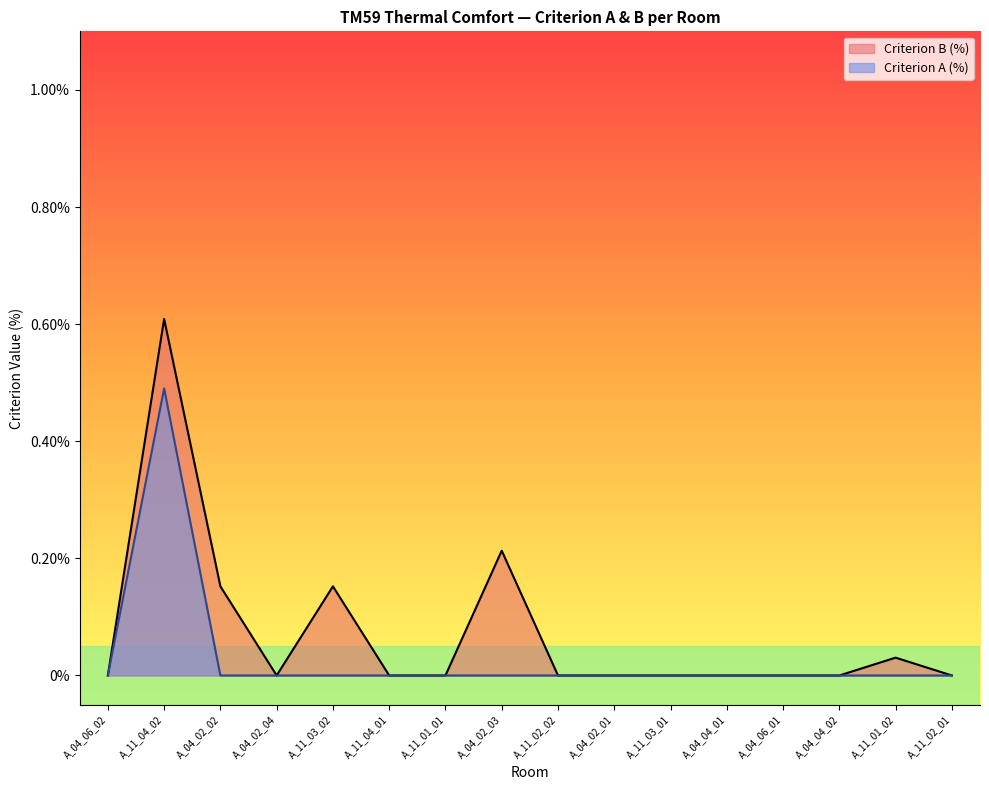

At which category does the data reach its first local peak?

A_11_04_02